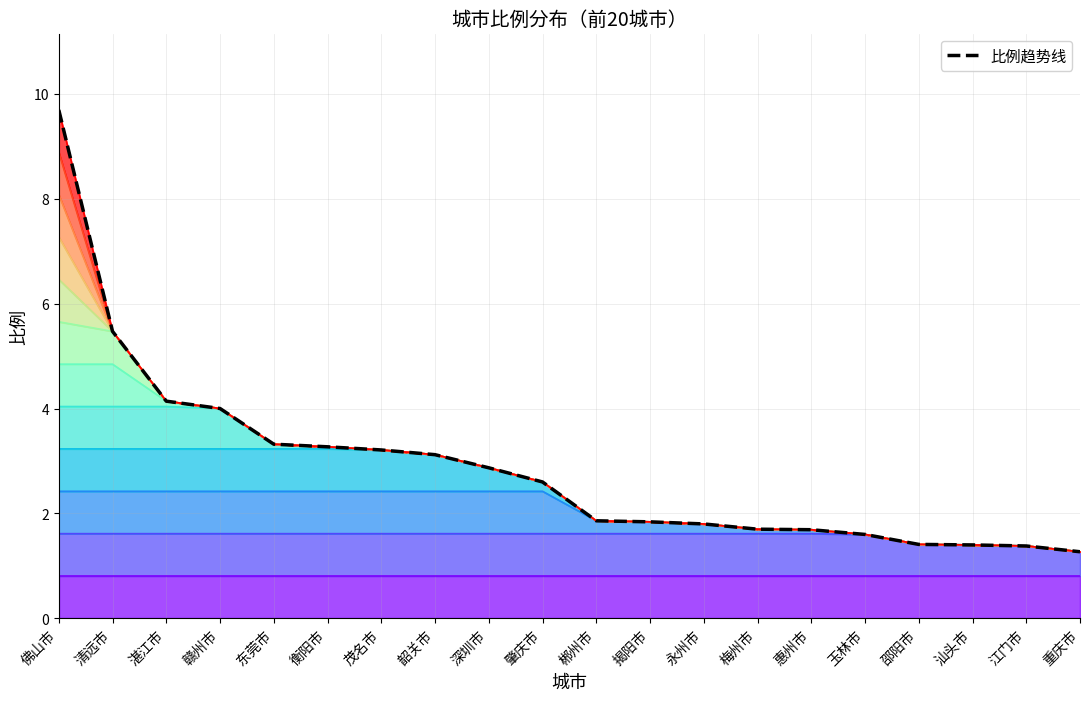

What is the greatest value displayed?

9.7